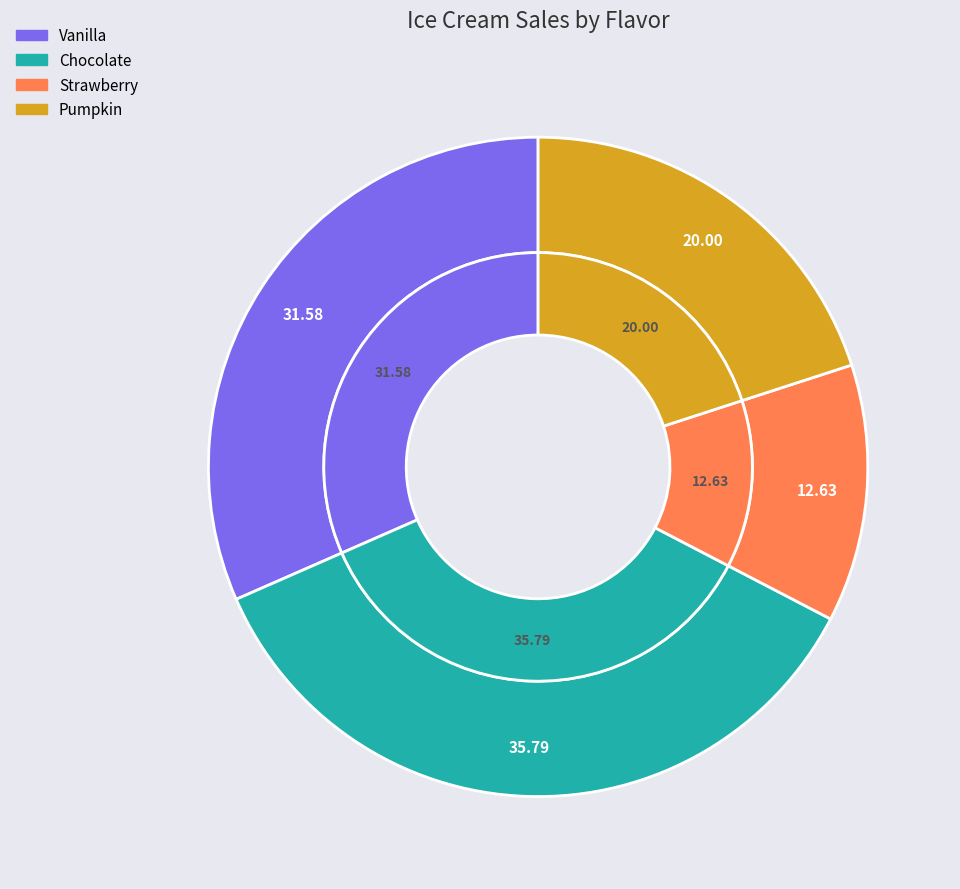

Combined, do Vanilla and Strawberry account for over 50%?

No